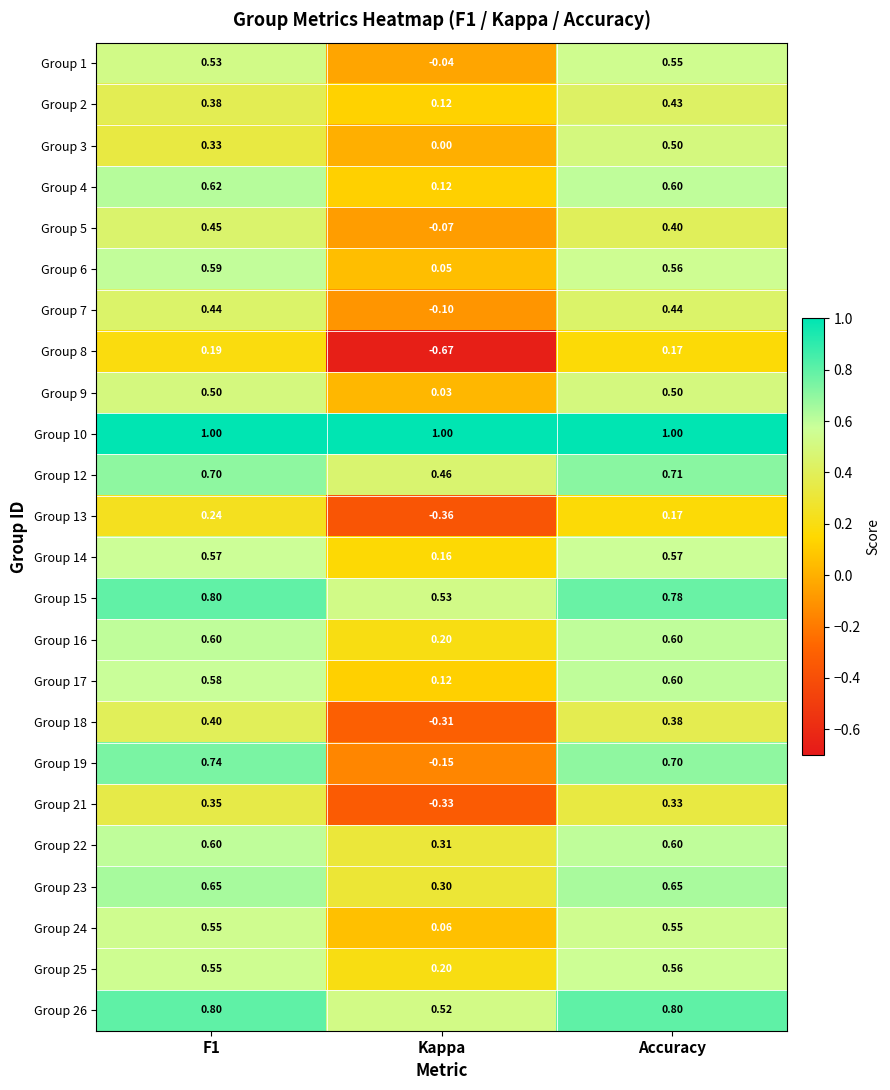

At which label is Group 8 closest to 0?

Accuracy